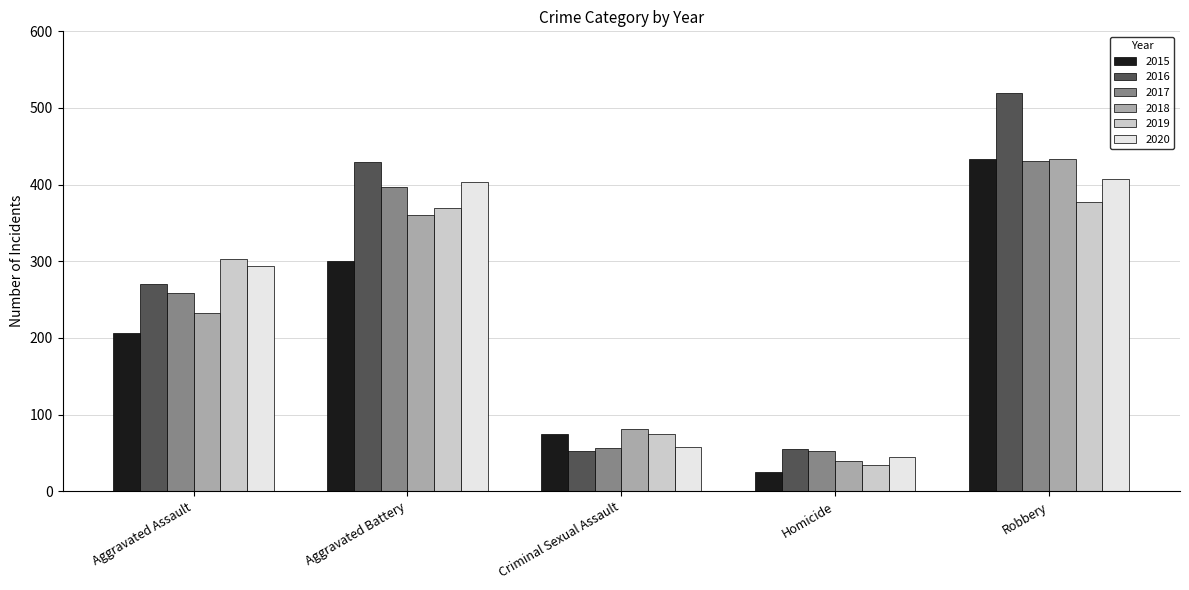

What is the greatest value displayed?

519